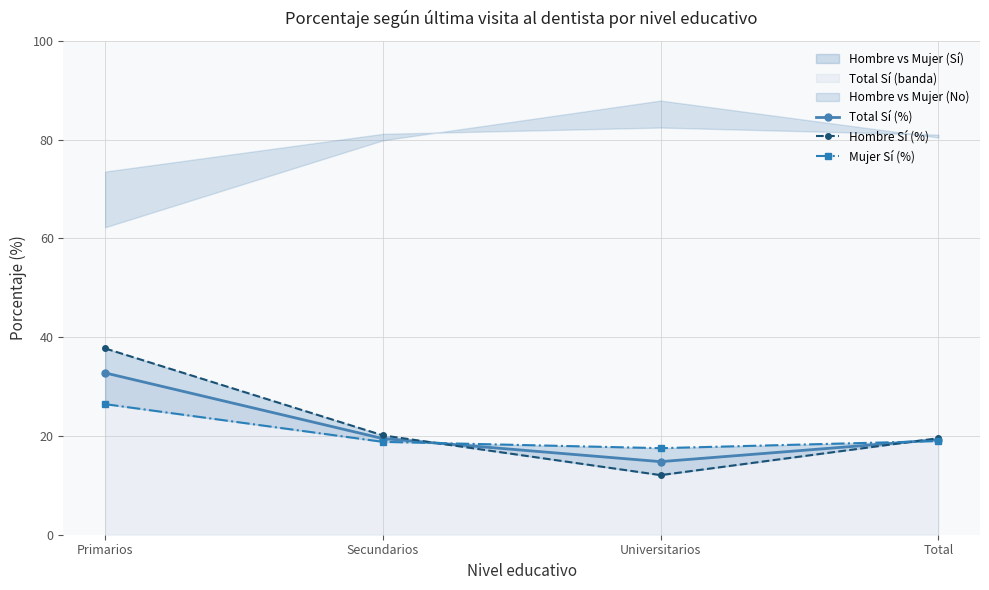

What is the difference between the Total Sí (%) values at Secundarios and Universitarios?

4.7